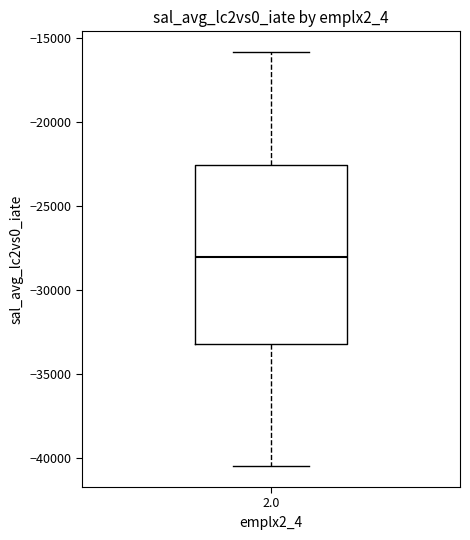

Read this box plot against the y-axis: the position of the median line, the range covered by the box, and the ends of both whiskers. The values are not printed on the chart, so give them approximately, as read against the axis.

median -28000, box -33000 to -22500, whiskers -40500 to -16000